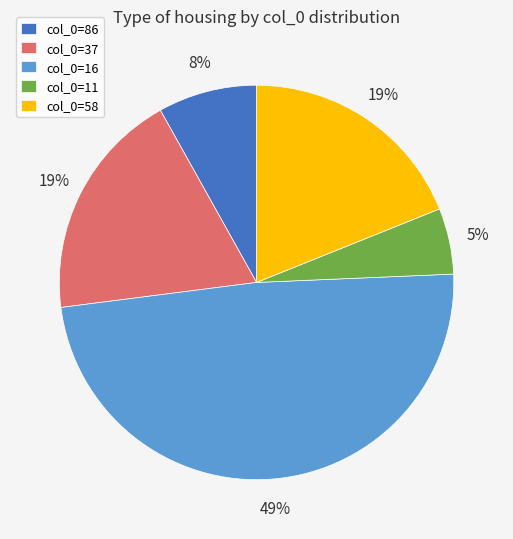

The col_0=86 slice represents 1% of the pie. True or false?

False